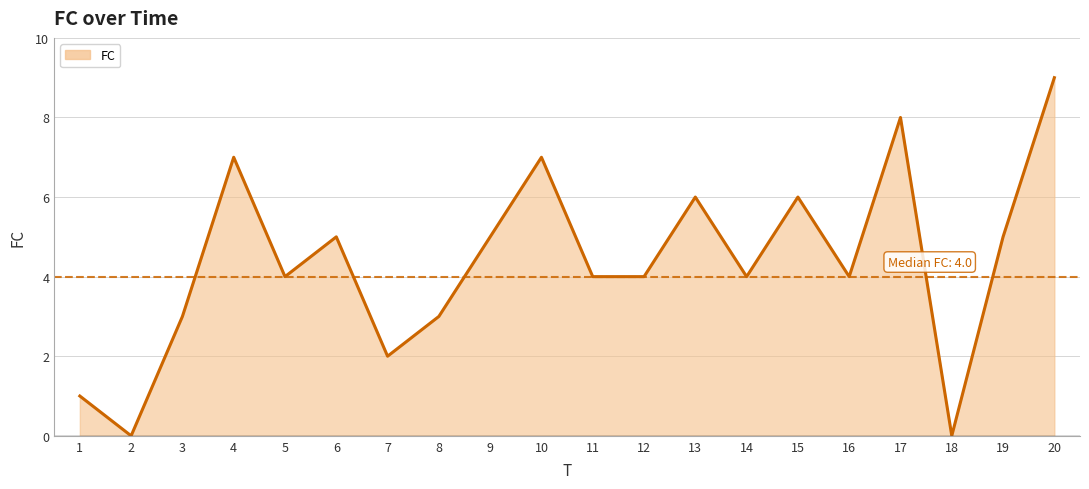

At which category does the data reach its first local valley?

2